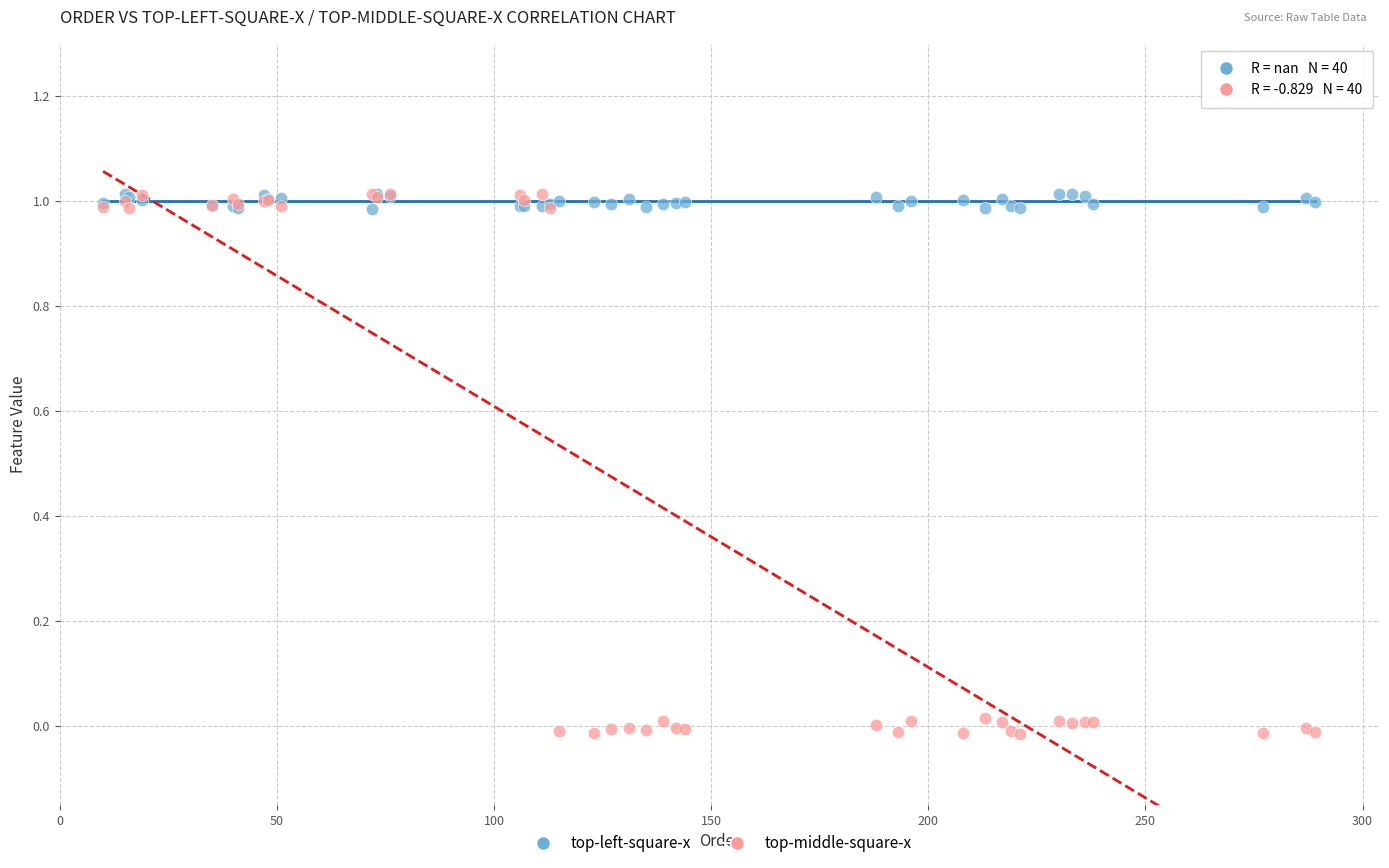

Which series has the largest Y range (max minus min)?

top-middle-square-x